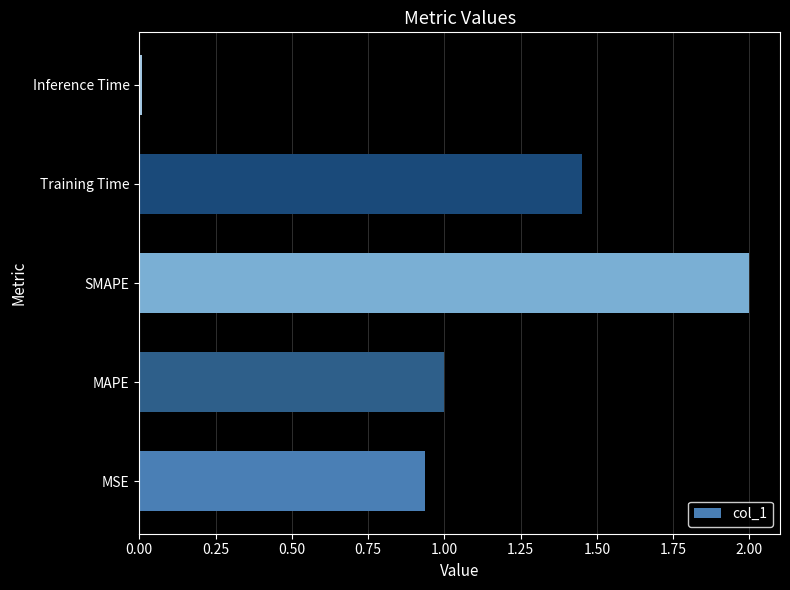

Rank the categories by value from lowest to highest.

Inference Time, MSE, MAPE, Training Time, SMAPE